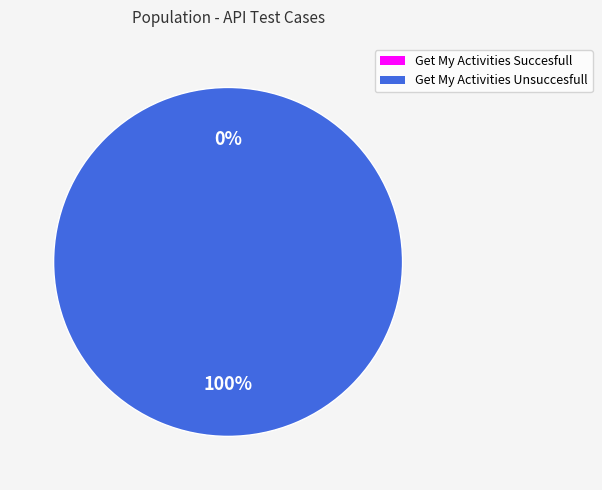

To the nearest percent, what is the difference between the largest and smallest slice percentages?

100%